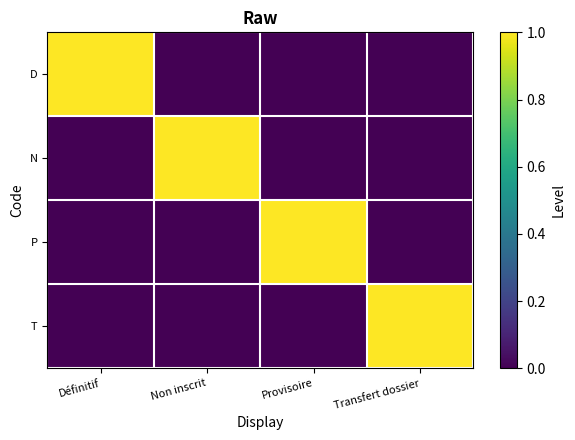

What is the difference between the highest and lowest values at Transfert dossier?

1